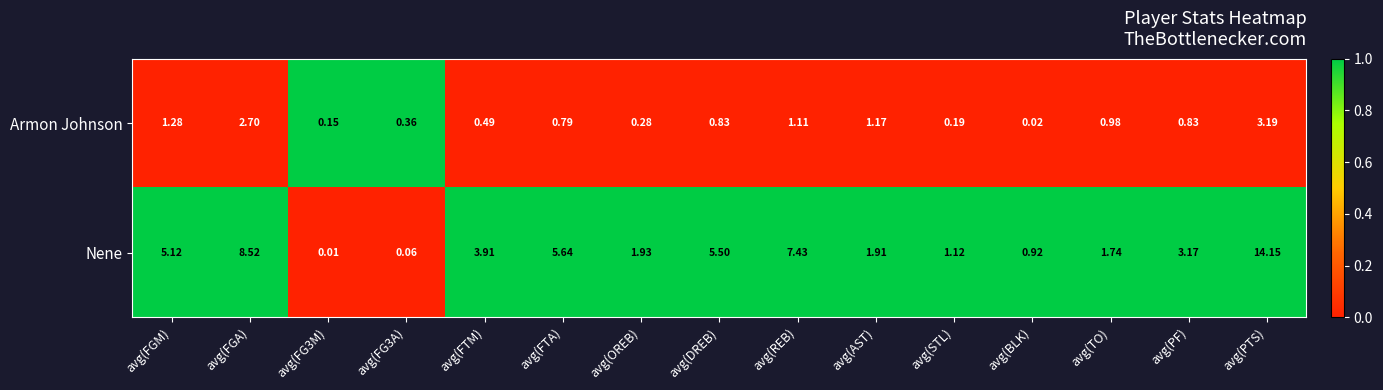

Rank the series by their average value, from highest to lowest.

Nene, Armon Johnson